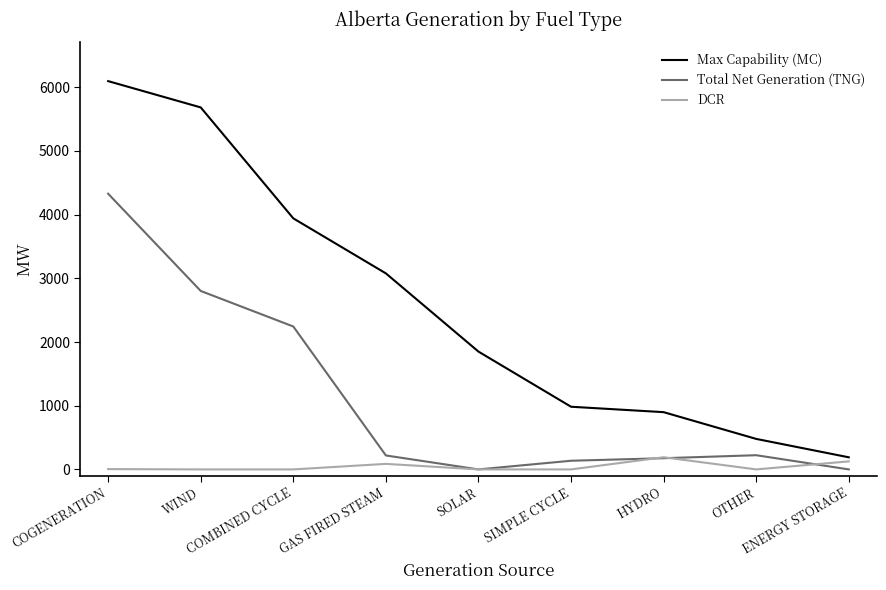

What are all the series names shown in the legend?

Max Capability (MC), Total Net Generation (TNG), DCR